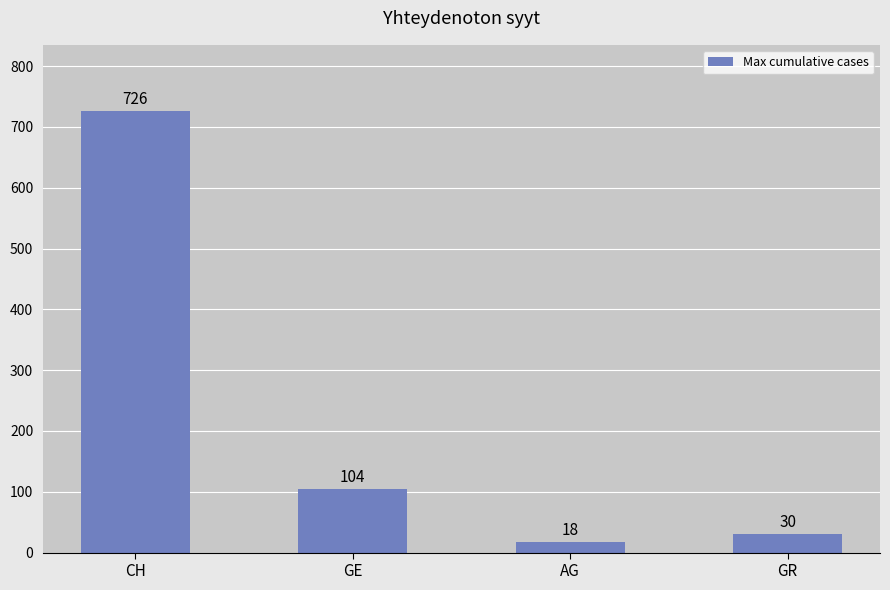

How many values are below 104?

2